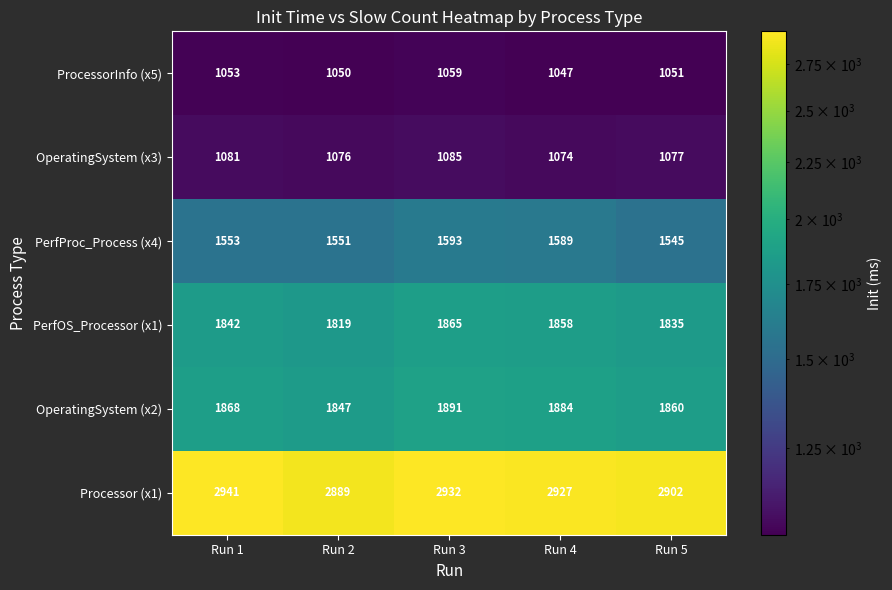

Reading left to right, extract all data points from this chart.

ProcessorInfo (x5): Run 1=1053	Run 2=1050	Run 3=1059	Run 4=1047	Run 5=1051
OperatingSystem (x3): Run 1=1081	Run 2=1076	Run 3=1085	Run 4=1074	Run 5=1077
PerfProc_Process (x4): Run 1=1553	Run 2=1551	Run 3=1593	Run 4=1589	Run 5=1545
PerfOS_Processor (x1): Run 1=1842	Run 2=1819	Run 3=1865	Run 4=1858	Run 5=1835
OperatingSystem (x2): Run 1=1868	Run 2=1847	Run 3=1891	Run 4=1884	Run 5=1860
Processor (x1): Run 1=2941	Run 2=2889	Run 3=2932	Run 4=2927	Run 5=2902